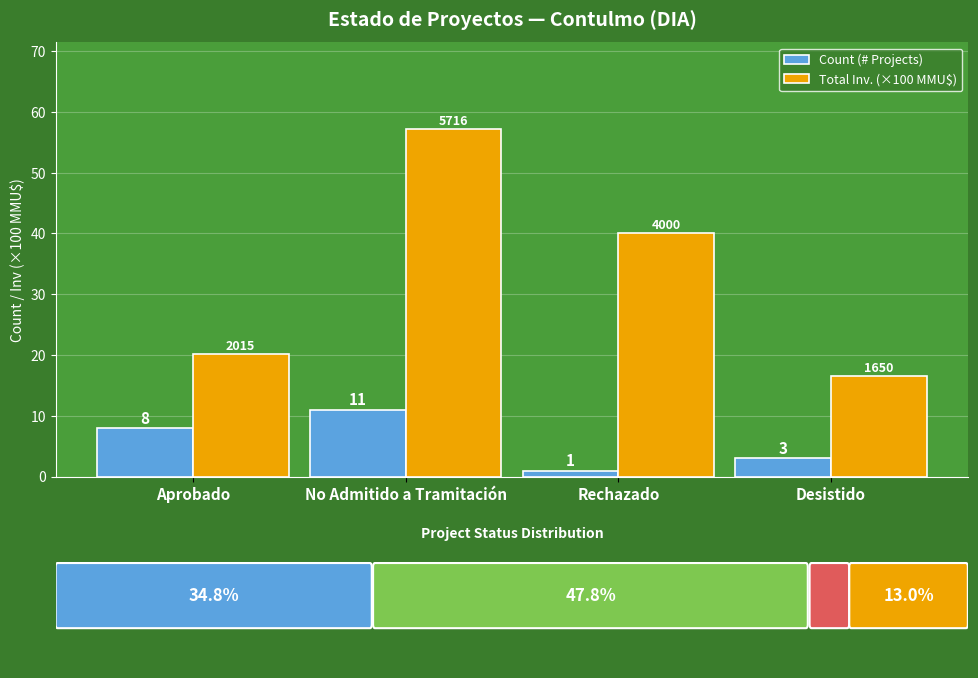

The value of Count (# Projects) at Desistido is 5.2. True or false?

False